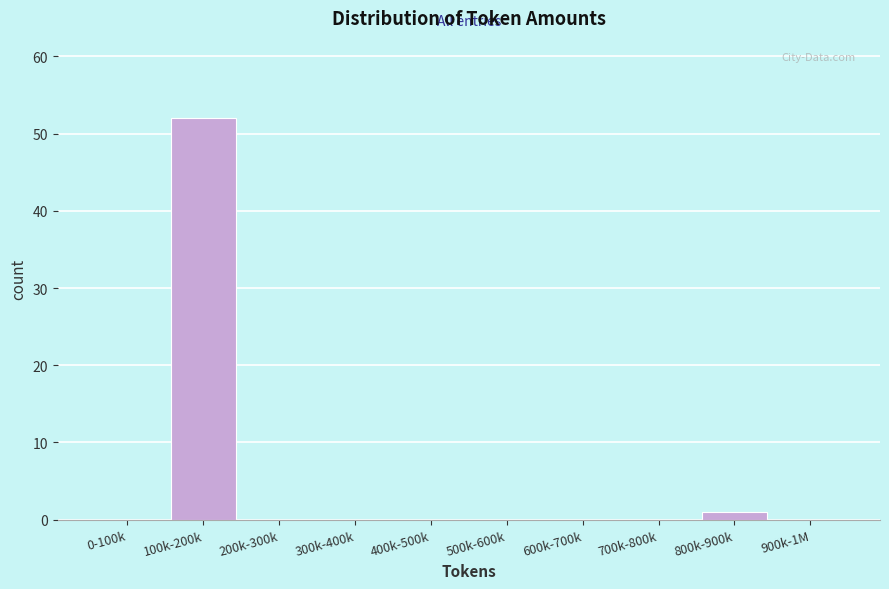

Reading left to right, list all the values displayed in this chart.

0-100k=0	100k-200k=52	200k-300k=0	300k-400k=0	400k-500k=0	500k-600k=0	600k-700k=0	700k-800k=0	800k-900k=1	900k-1M=0